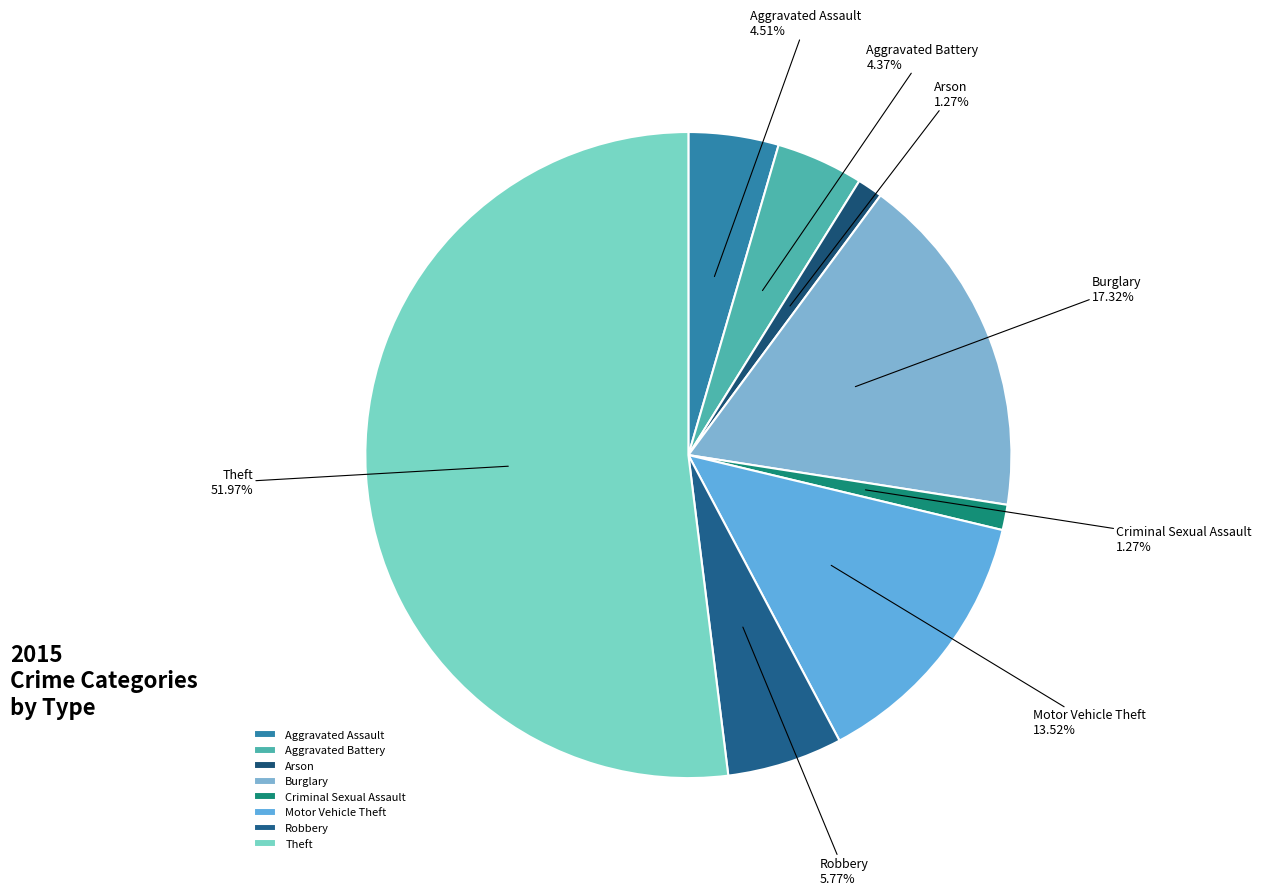

Which category accounts for the majority?

Theft